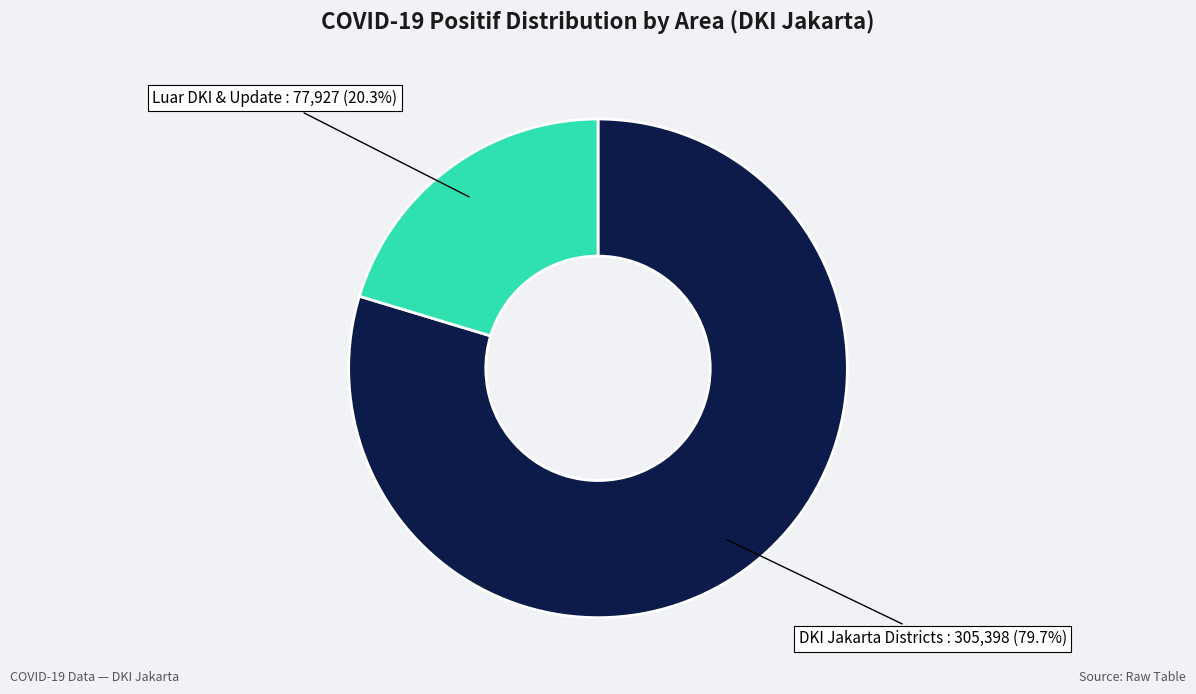

To the nearest percent, what is the difference between the largest and smallest slice percentages?

59%